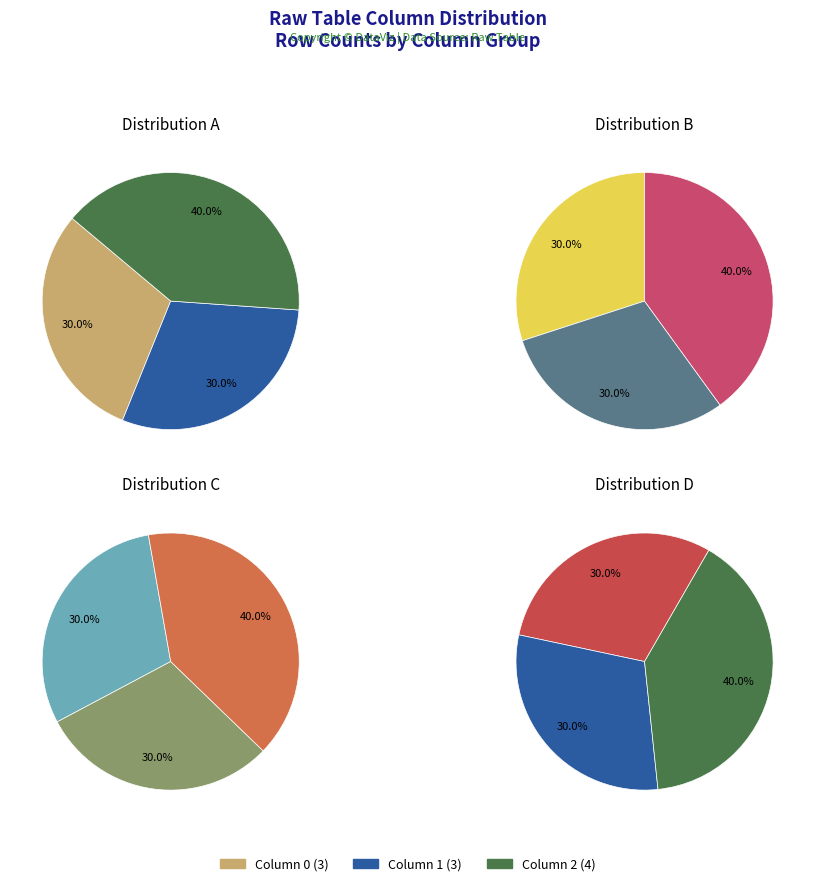

Combined, do 2 and 0 account for over 50%?

Yes